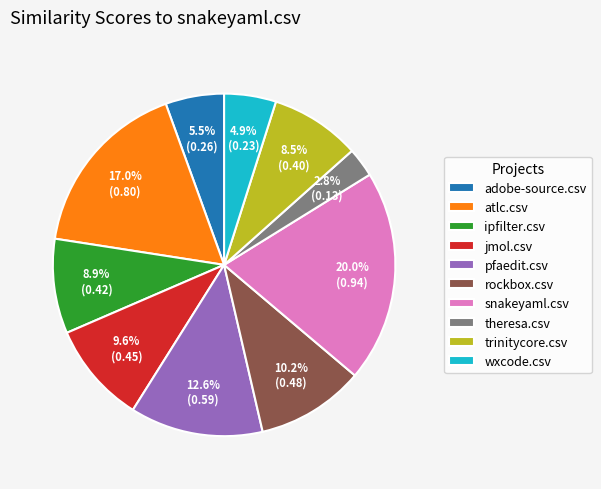

To the nearest percent, what is the difference between the largest and smallest slice percentages?

17%